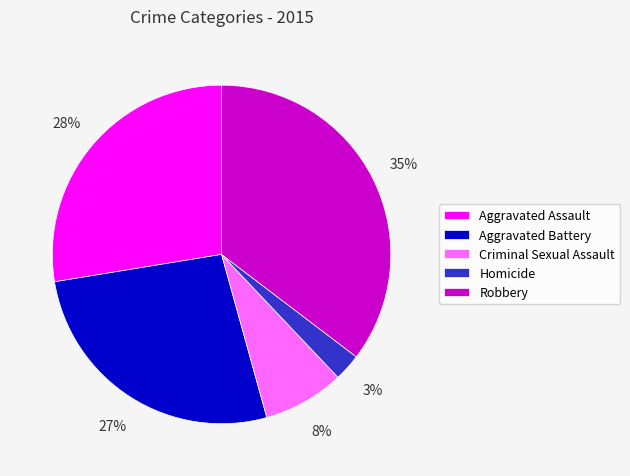

Do Robbery and Aggravated Battery together represent more than half of the pie?

Yes